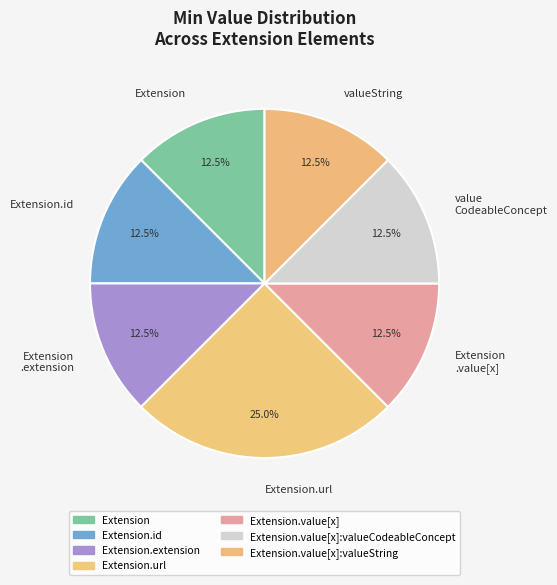

Which category has the biggest portion of the pie?

Extension.url